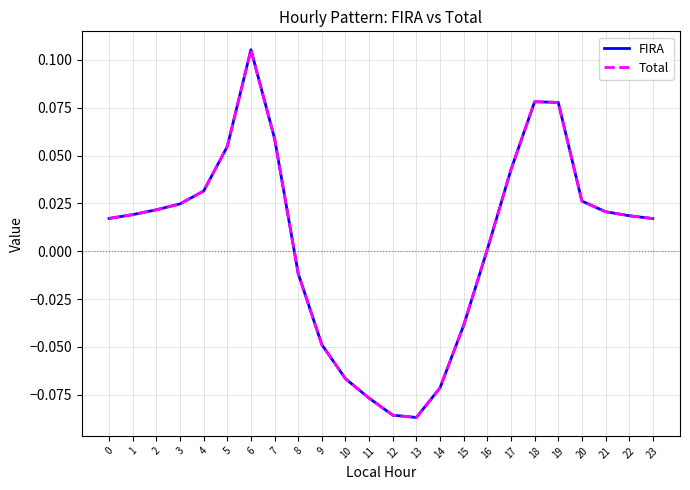

True or false: Total and FIRA intersect in this chart.

False